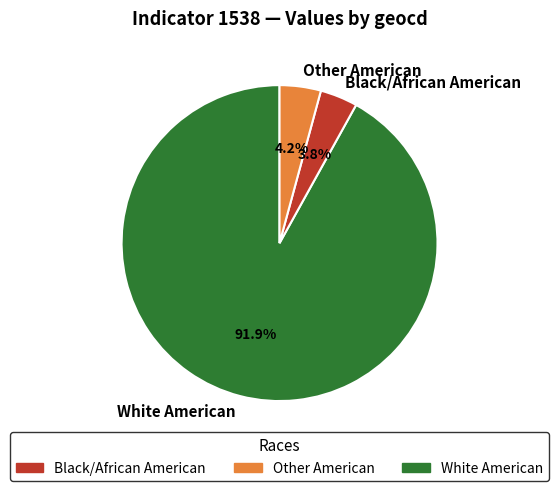

Count the number of slices in the pie.

3